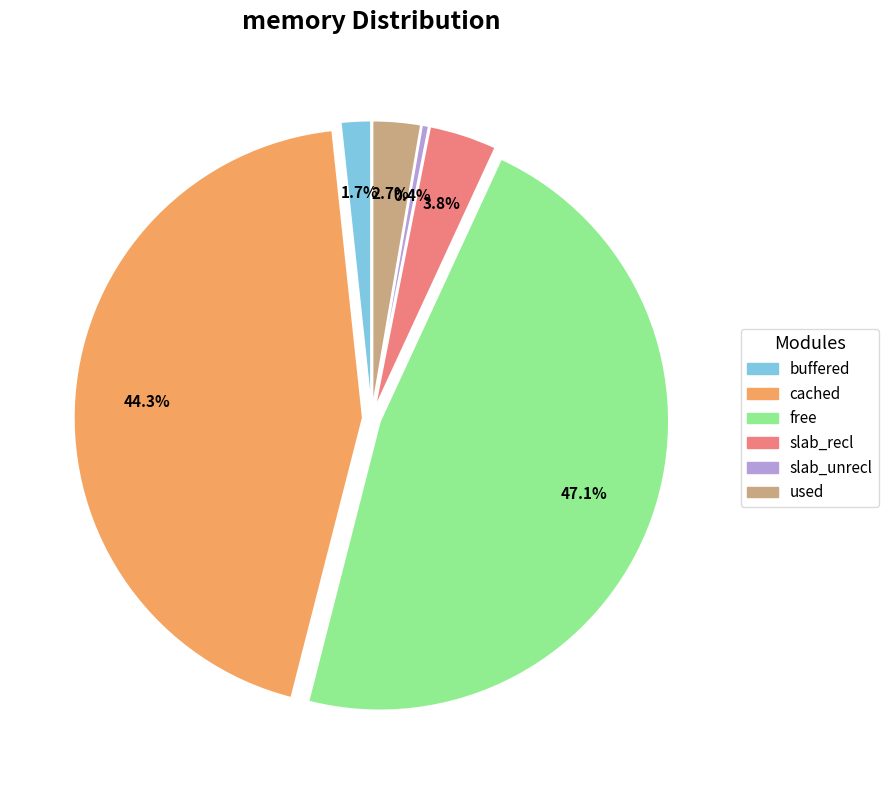

Which slice is the smallest?

slab_unrecl